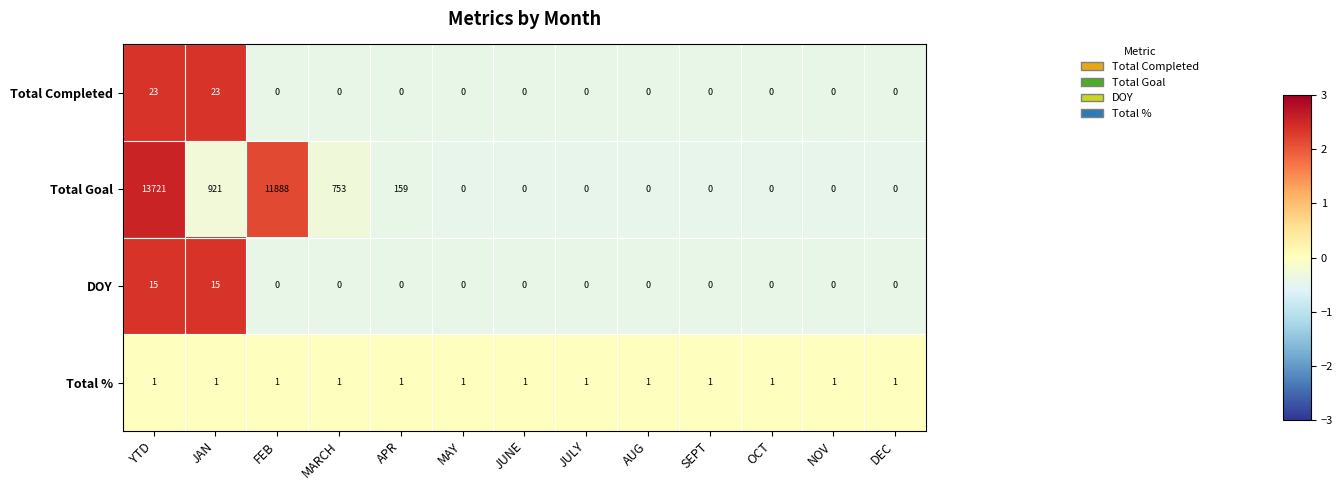

Count the number of categories in the chart.

13